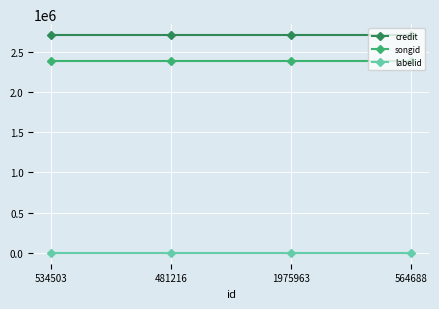

The value of songid at 534503 is 2384660. True or false?

True